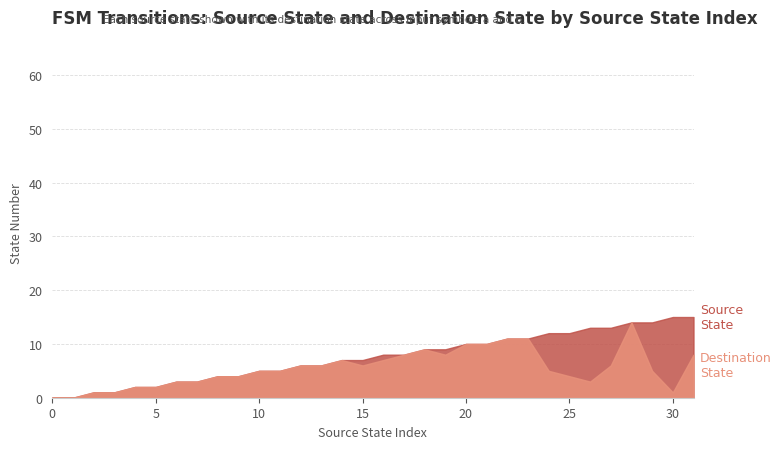

How many intersections are there between destination_state and source_state?

7